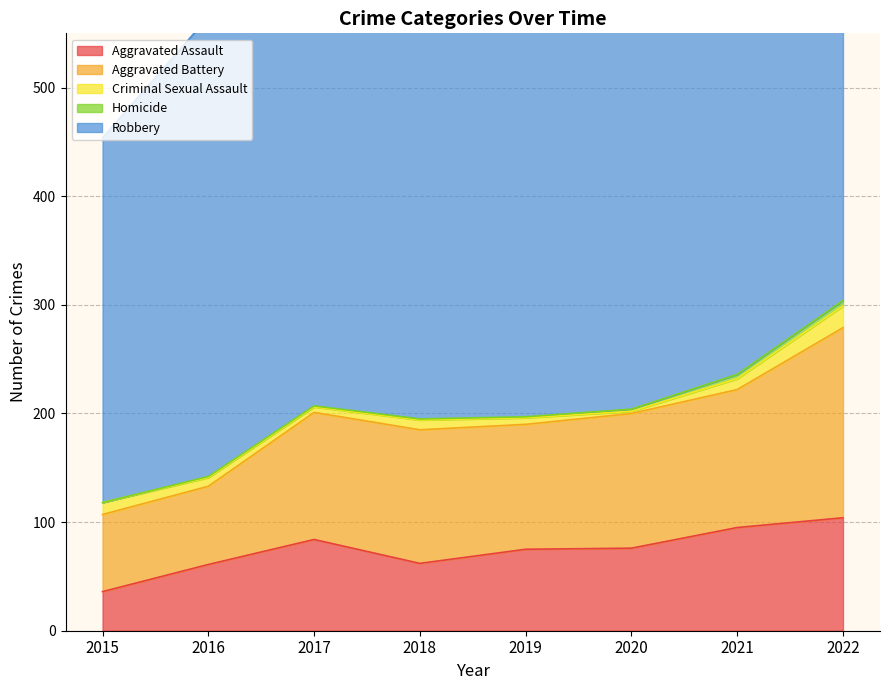

What is the difference between the Aggravated Assault values at 2021 and 2022?

9